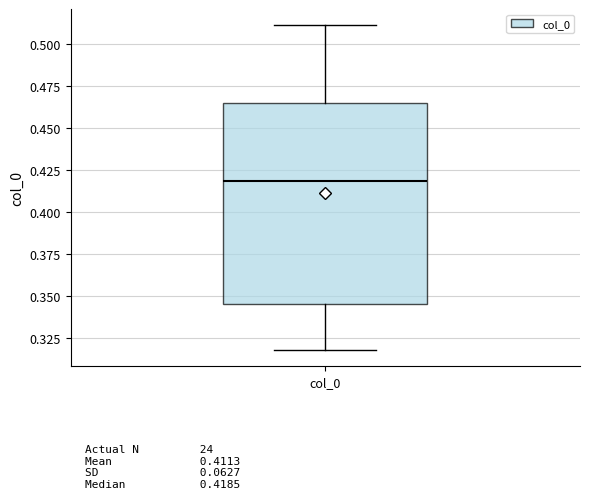

Where does the lower whisker of the box for col_0 end on the y-axis? The values are not printed on the chart, so give them approximately, as read against the axis.

0.320